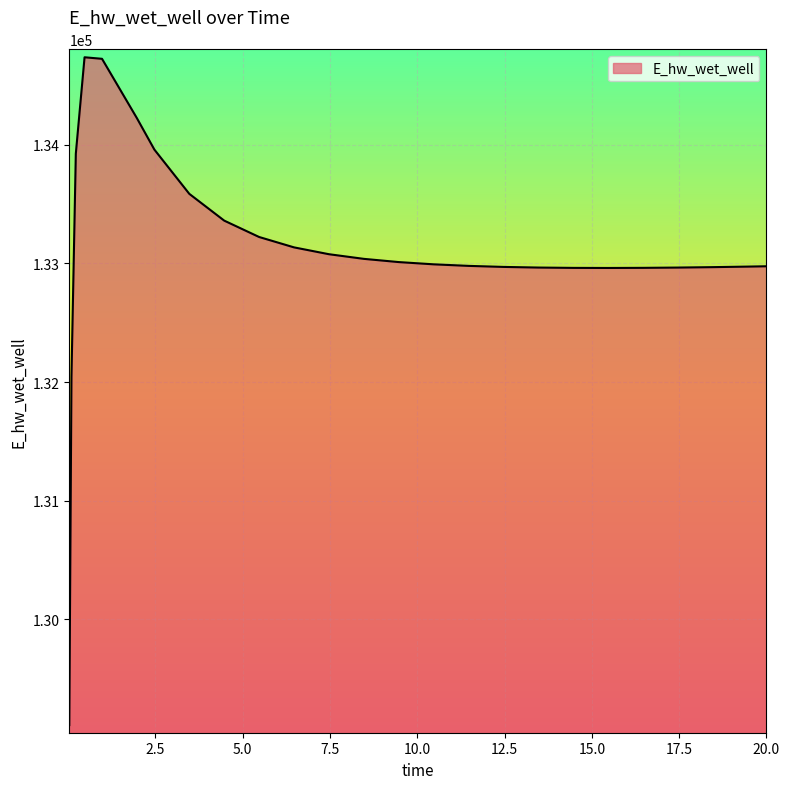

What is the difference between the maximum and minimum values?

5625.4